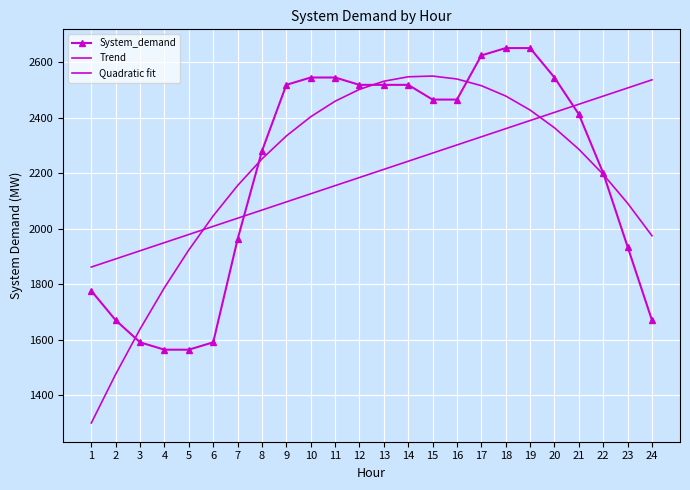

The value of Trend at 3 is 3429.7. True or false?

False